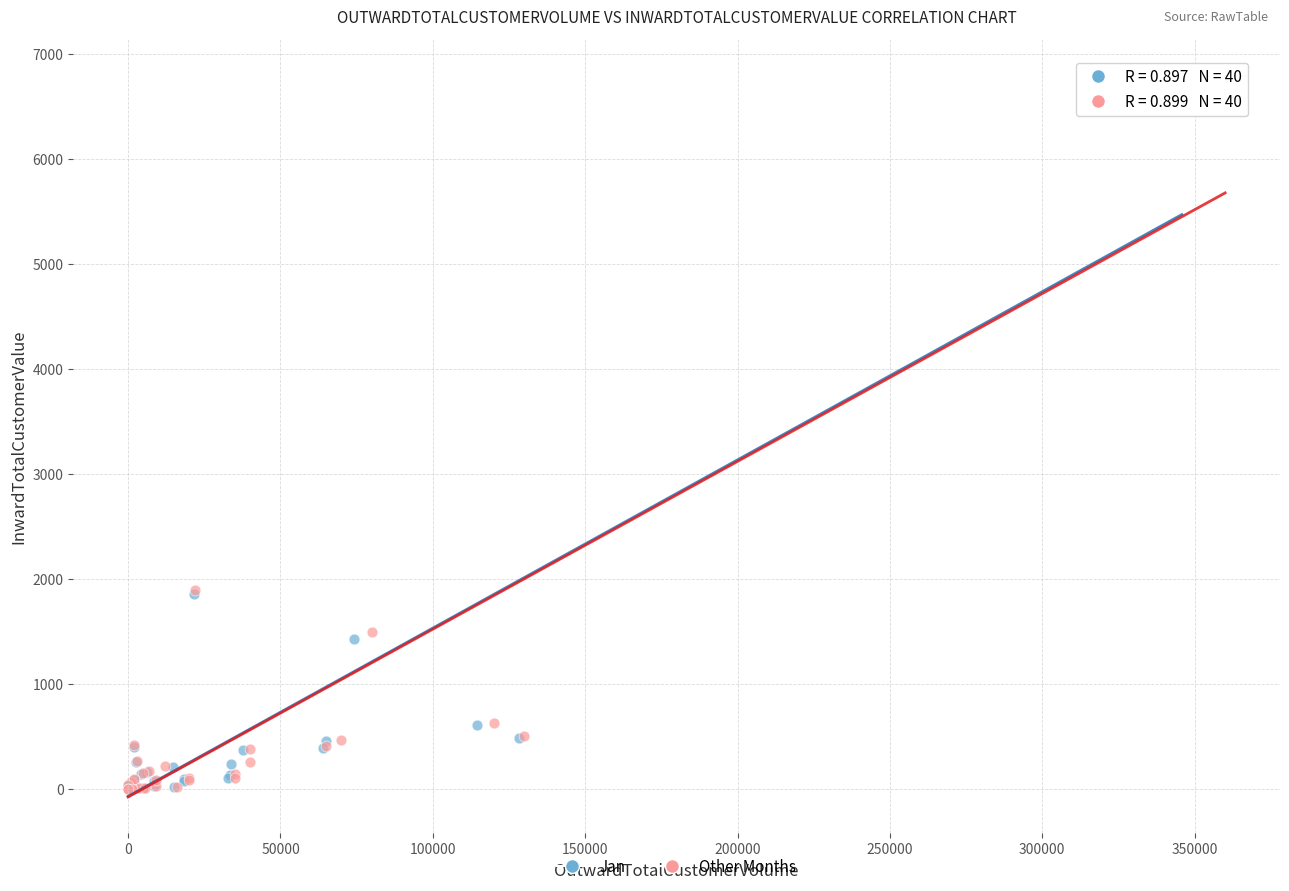

Which series has the largest Y range (max minus min)?

Other Months